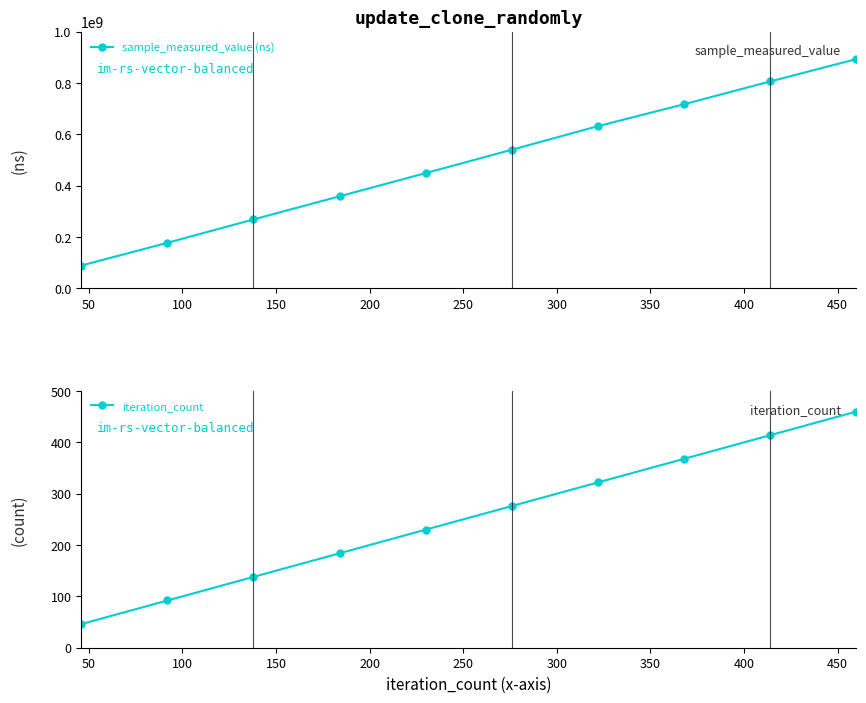

What is the minimum value for sample_measured_value (ns)?

88952174